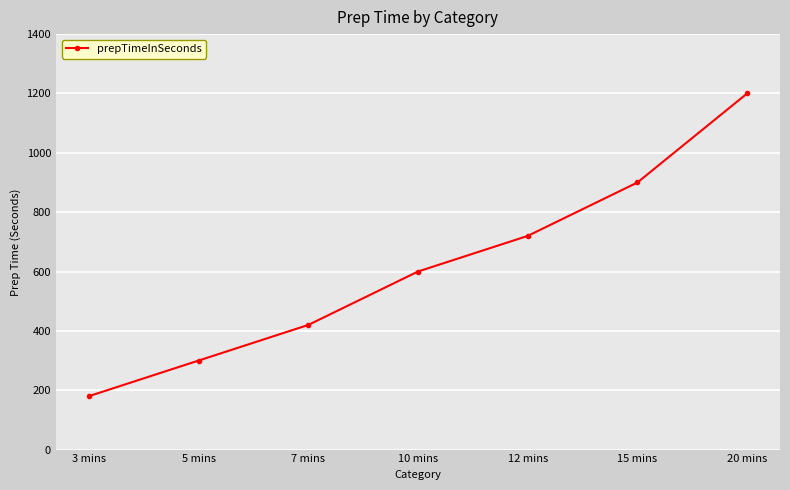

True or false: the data has more than 0 interior local peaks.

False